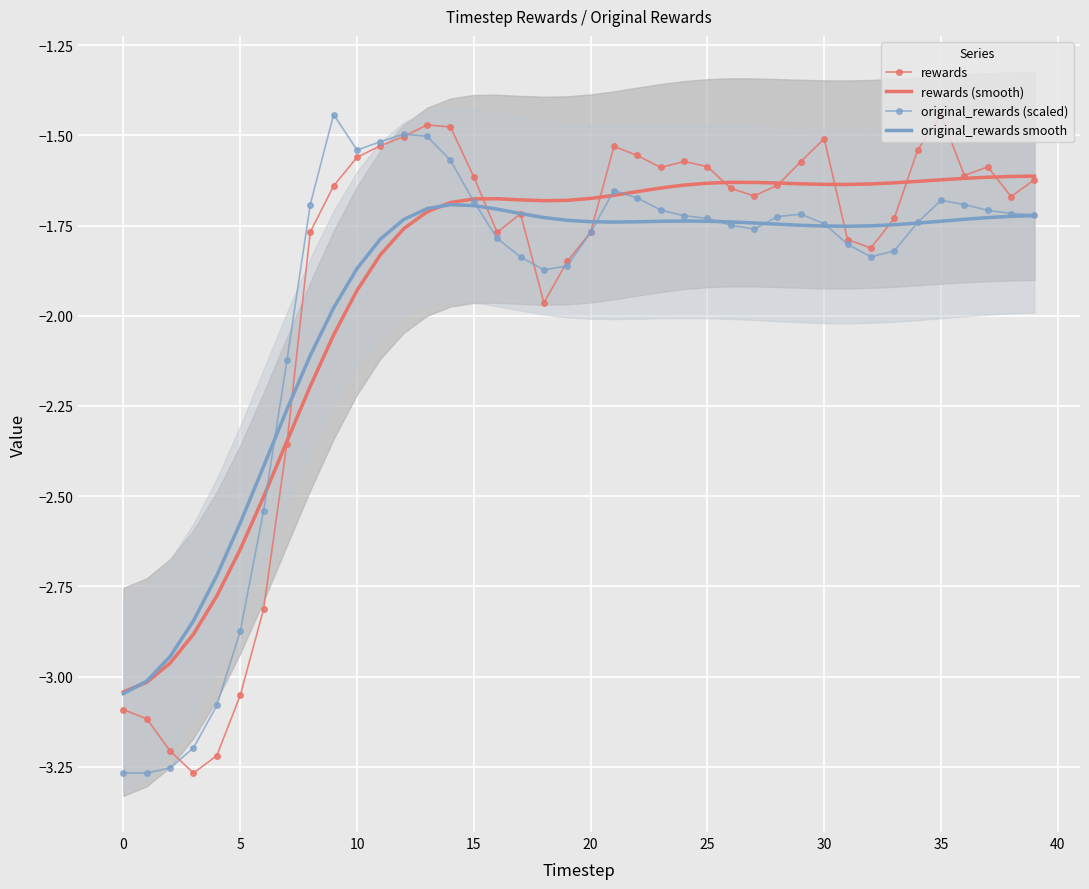

Reading left to right, extract all data points from this chart.

rewards: -3.1	-3.1	-3.2	-3.3	-3.2	-3.1	-2.8	-2.4	-1.8	-1.6	-1.6	-1.5	-1.5	-1.5	-1.5	-1.6	-1.8	-1.7	-2.0	-1.8	-1.8	-1.5	-1.6	-1.6	-1.6	-1.6	-1.6	-1.7	-1.6	-1.6	-1.5	-1.8	-1.8	-1.7	-1.5	-1.4	-1.6	-1.6	-1.7	-1.6
rewards (smooth): -3.0	-3.0	-3.0	-2.9	-2.8	-2.6	-2.5	-2.3	-2.2	-2.1	-1.9	-1.8	-1.8	-1.7	-1.7	-1.7	-1.7	-1.7	-1.7	-1.7	-1.7	-1.7	-1.7	-1.6	-1.6	-1.6	-1.6	-1.6	-1.6	-1.6	-1.6	-1.6	-1.6	-1.6	-1.6	-1.6	-1.6	-1.6	-1.6	-1.6
original_rewards (scaled): -3.3	-3.3	-3.3	-3.2	-3.1	-2.9	-2.5	-2.1	-1.7	-1.4	-1.5	-1.5	-1.5	-1.5	-1.6	-1.7	-1.8	-1.8	-1.9	-1.9	-1.8	-1.7	-1.7	-1.7	-1.7	-1.7	-1.7	-1.8	-1.7	-1.7	-1.7	-1.8	-1.8	-1.8	-1.7	-1.7	-1.7	-1.7	-1.7	-1.7
original_rewards smooth: -3.0	-3.0	-2.9	-2.8	-2.7	-2.6	-2.4	-2.3	-2.1	-2.0	-1.9	-1.8	-1.7	-1.7	-1.7	-1.7	-1.7	-1.7	-1.7	-1.7	-1.7	-1.7	-1.7	-1.7	-1.7	-1.7	-1.7	-1.7	-1.7	-1.7	-1.8	-1.8	-1.8	-1.7	-1.7	-1.7	-1.7	-1.7	-1.7	-1.7